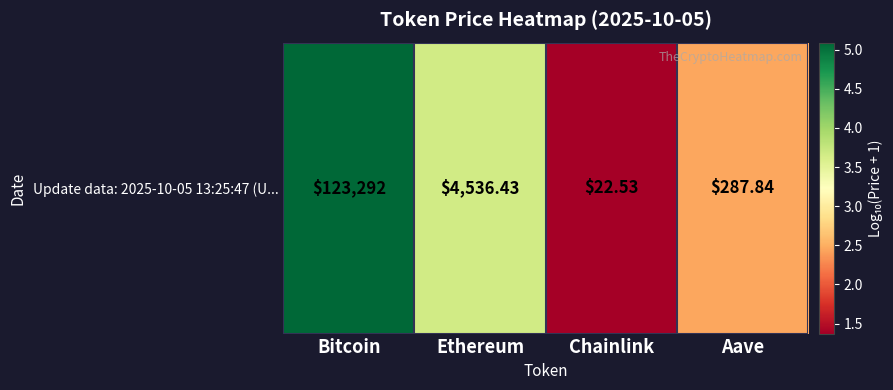

Is it true that the value at Chainlink is 2.0?

False